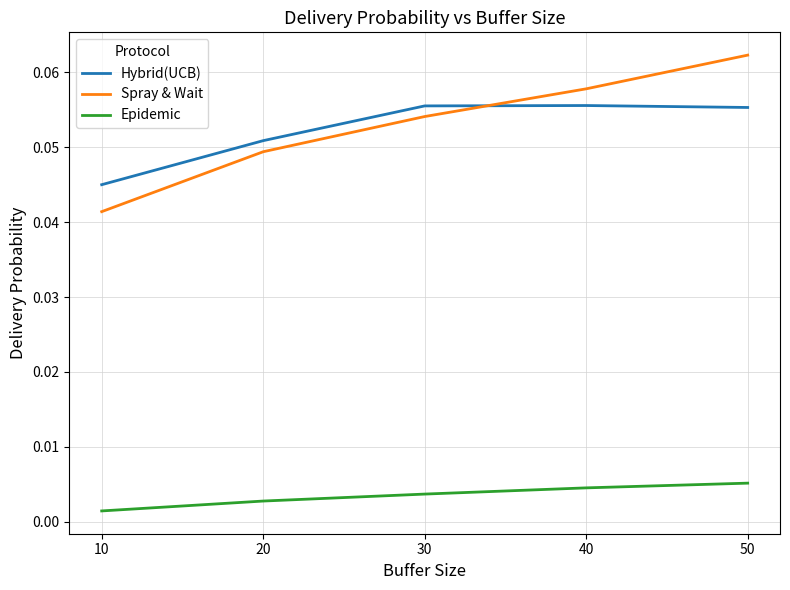

Does the chart display data point markers on the line(s)?

No